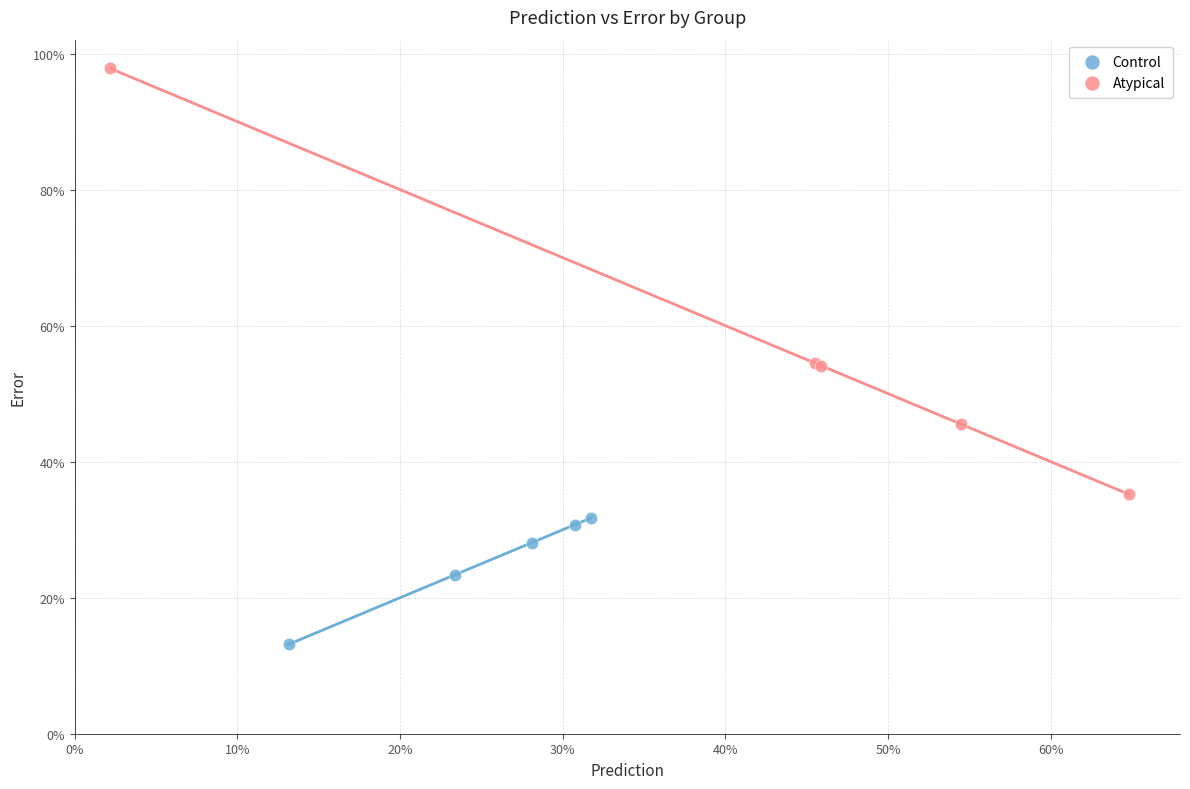

Which series reaches the maximum Y coordinate?

Atypical